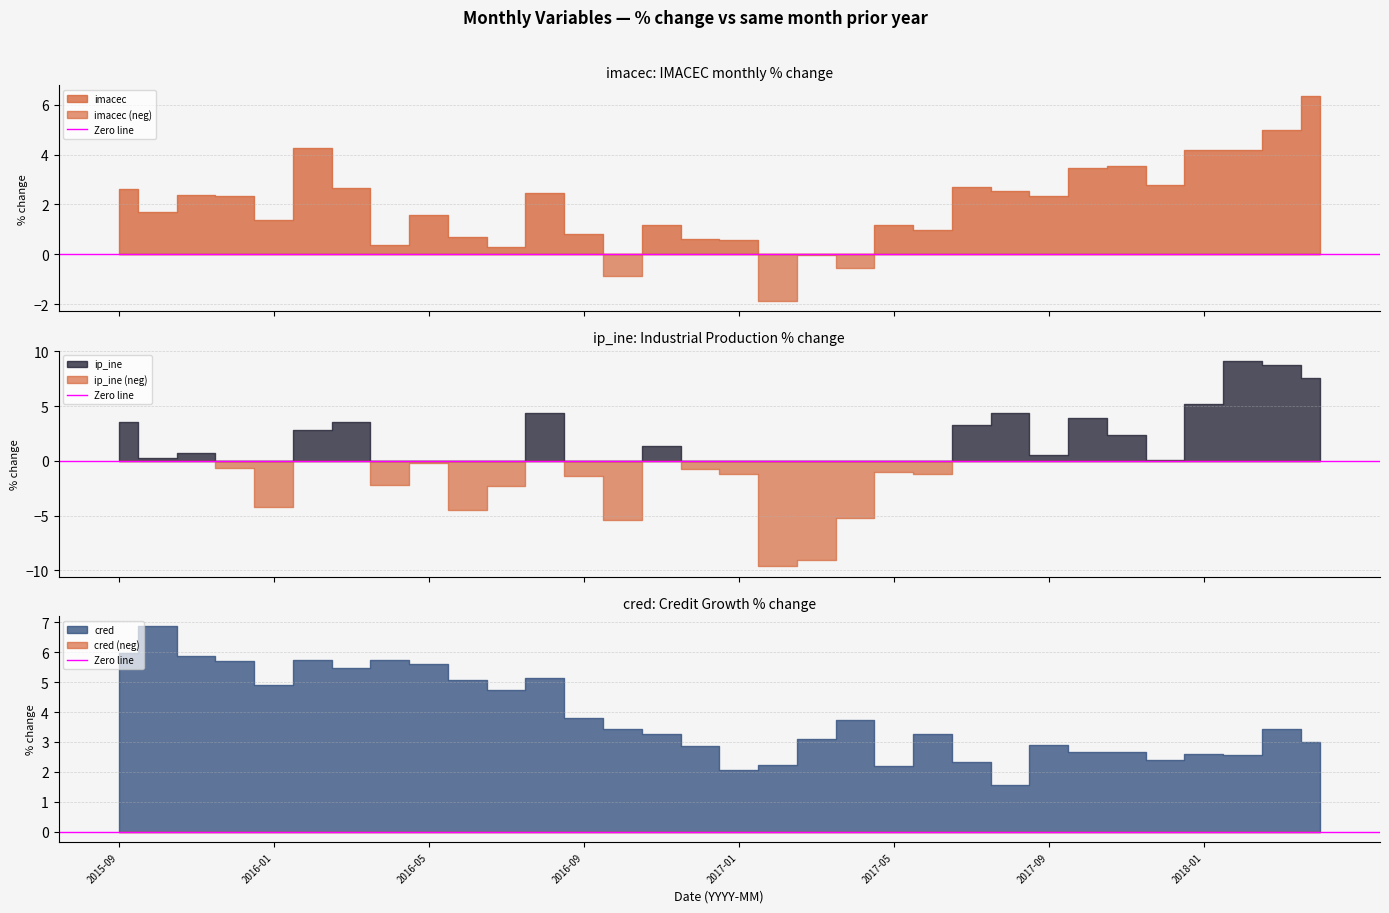

What is the minimum value for ip_ine?

-9.6